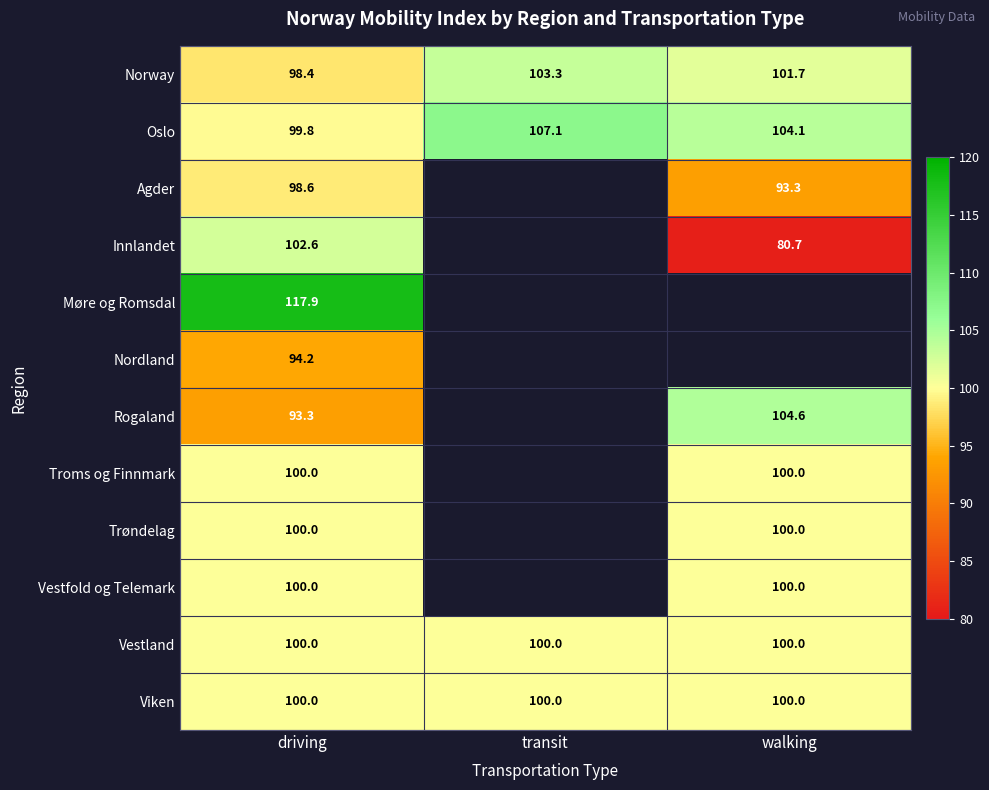

At how many categories does at least one series exceed 109?

1